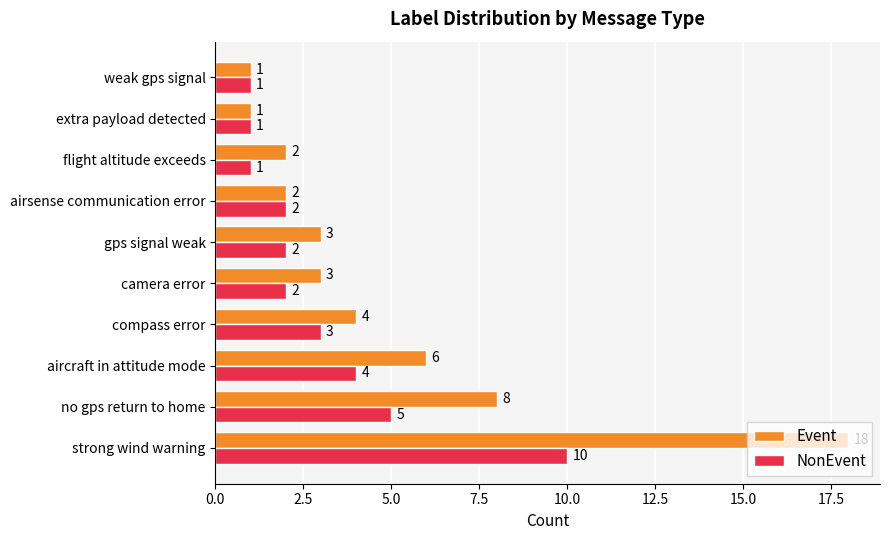

Count the number of data series in this chart.

2